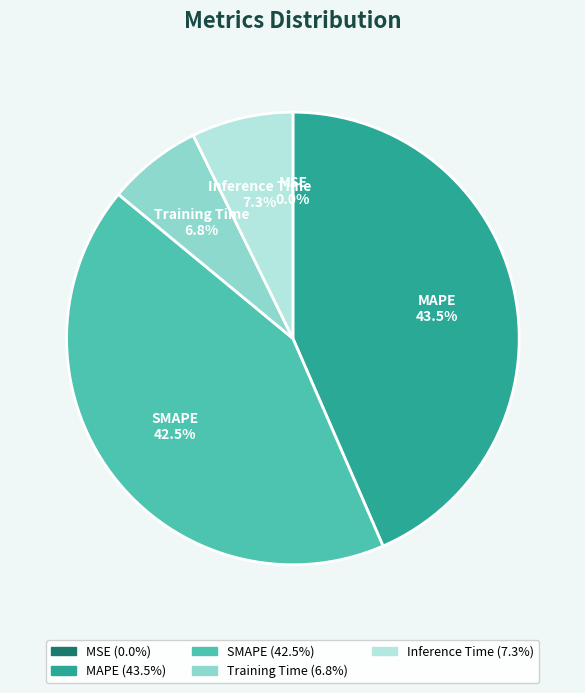

What is the ratio of the value at SMAPE to the value at MAPE?

1.0